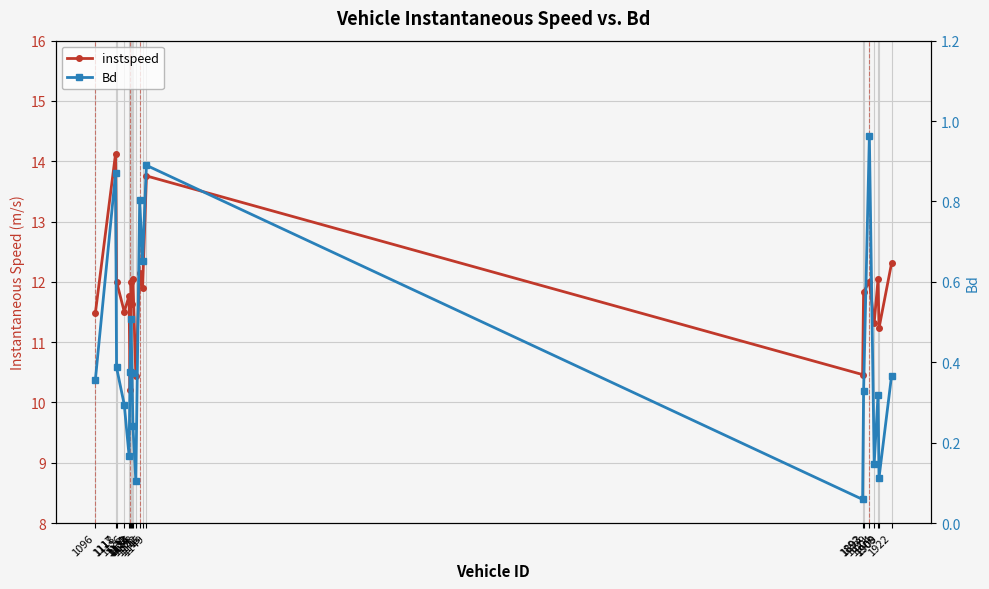

What is the minimum value shown in the chart?

0.1